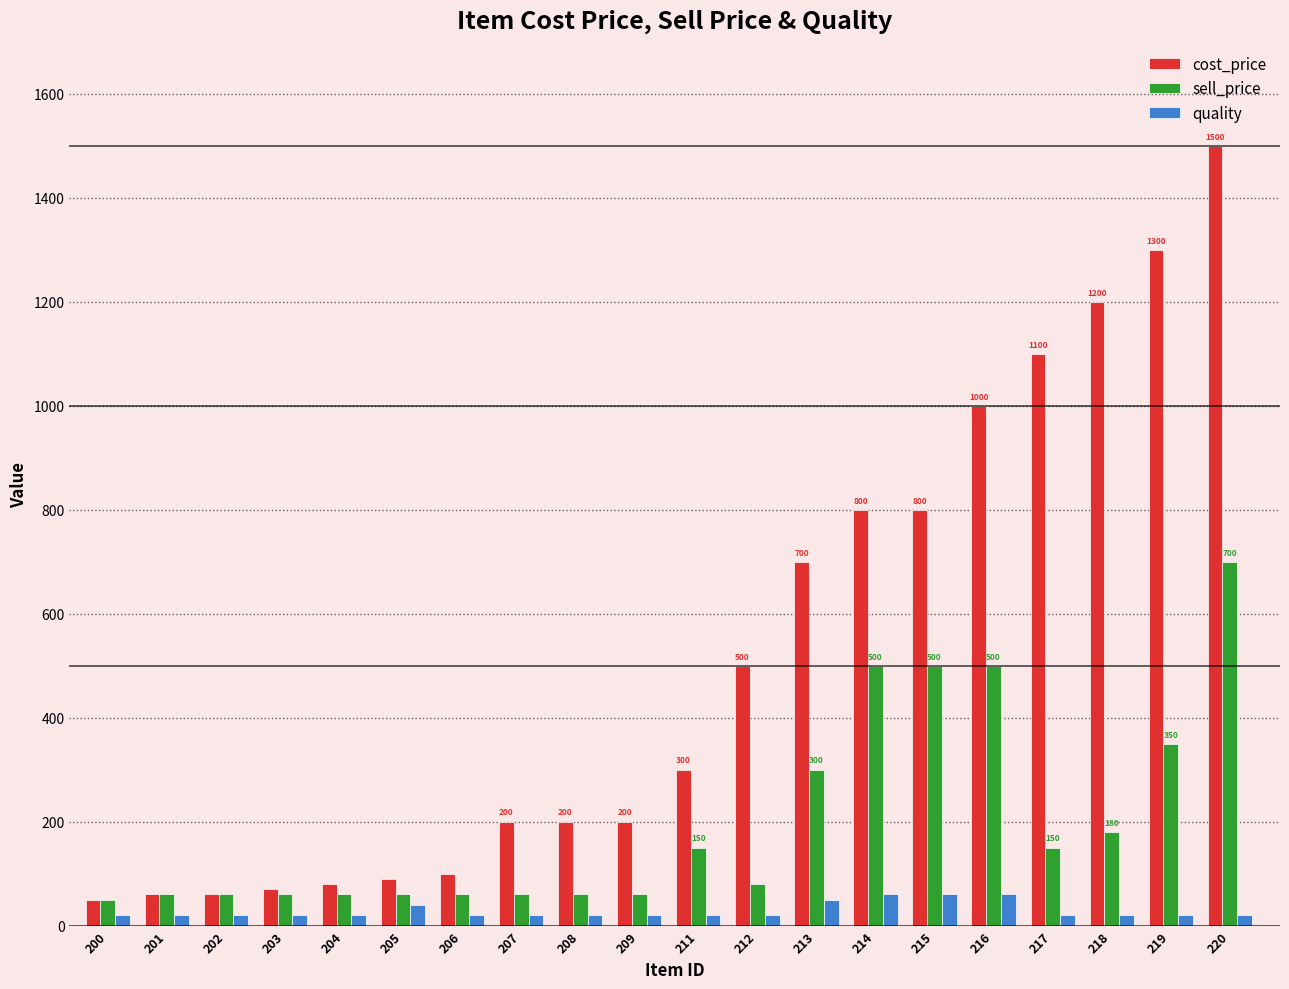

Read the quality value at 214, to the nearest 5.

60